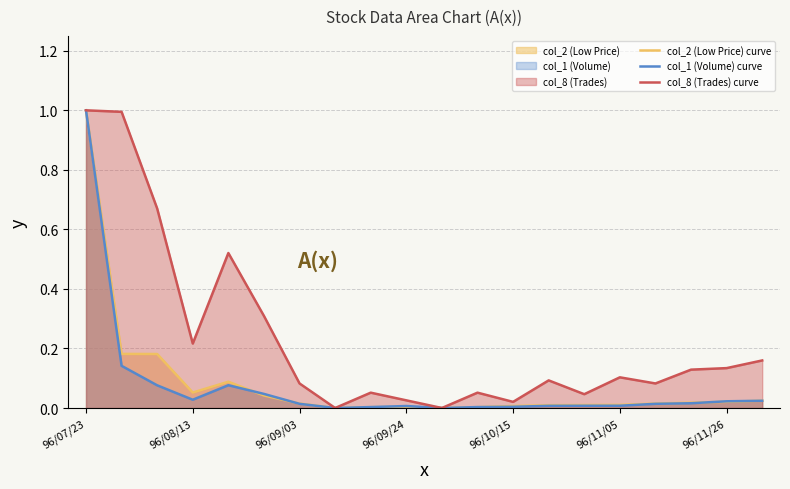

What is the maximum value for col_8 (Trades) curve?

1.0